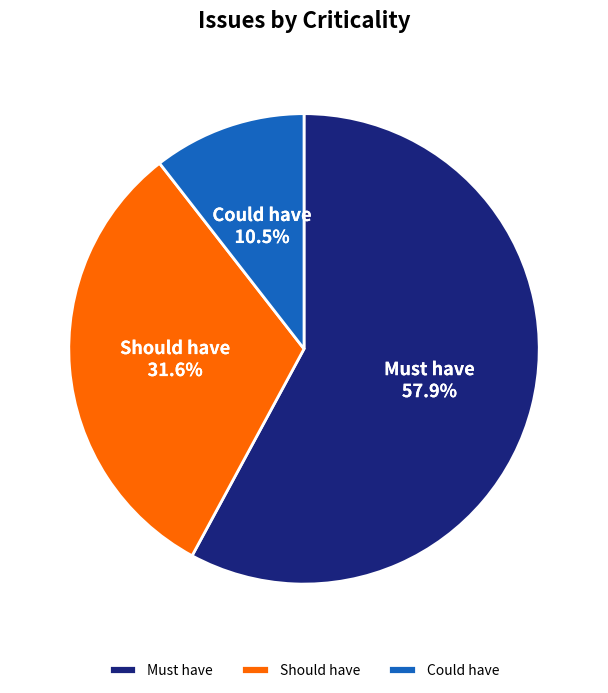

Between Should have and Must have, which is larger?

Must have